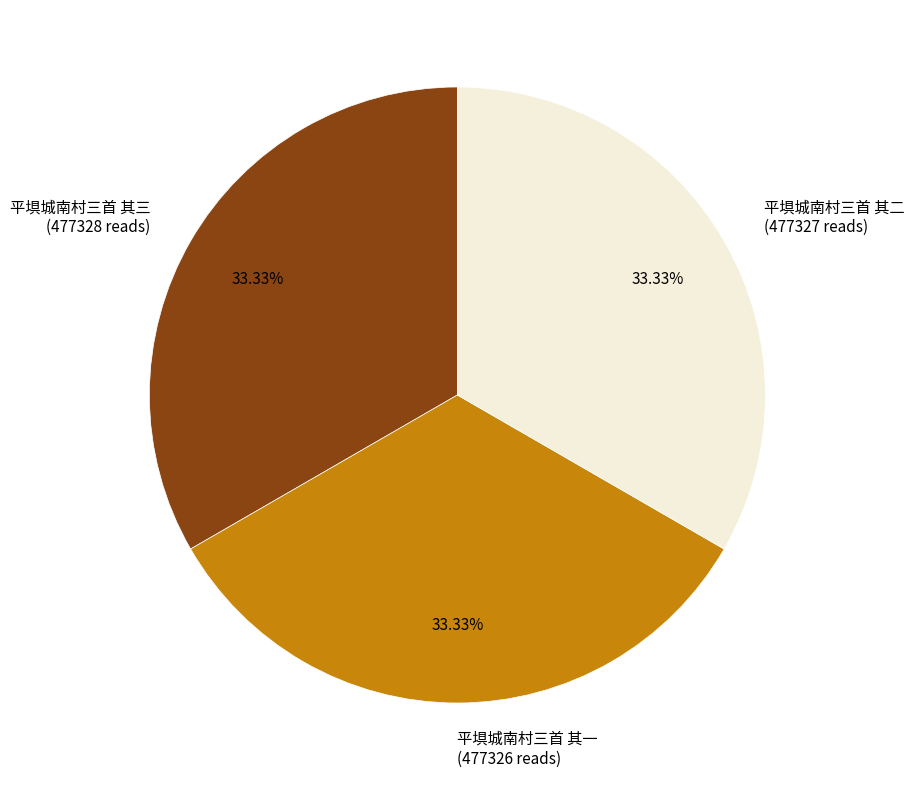

What portion of the pie excludes 平埧城南村三首 其三?

66.7%